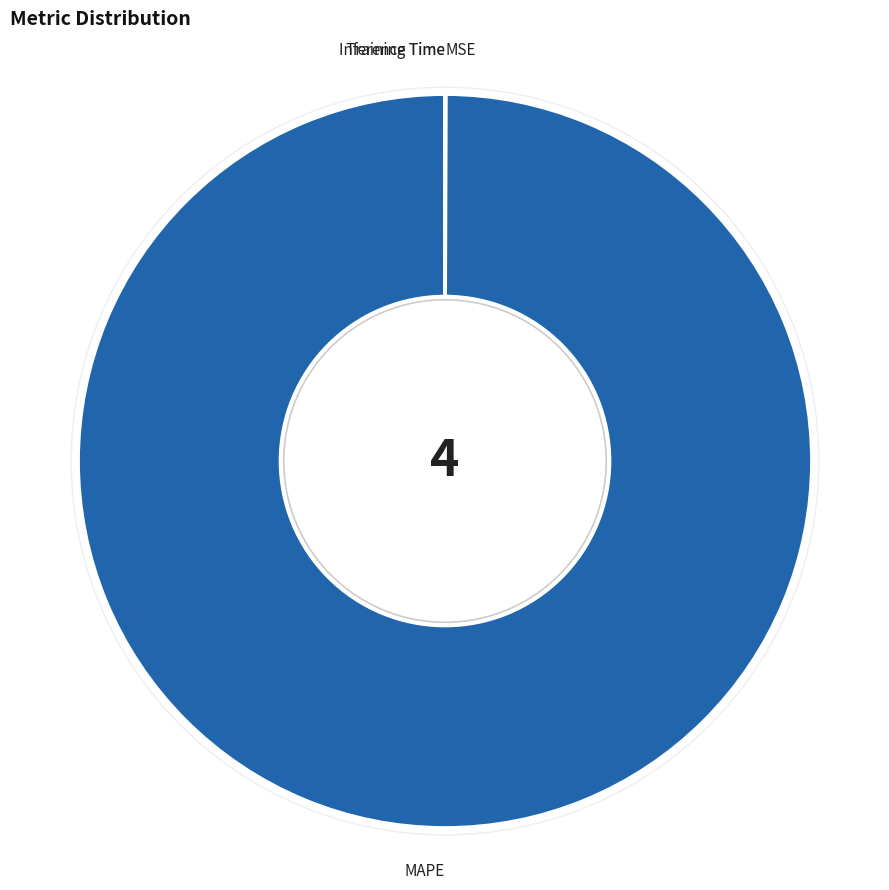

Is it true that MAPE is 100% of the pie?

True